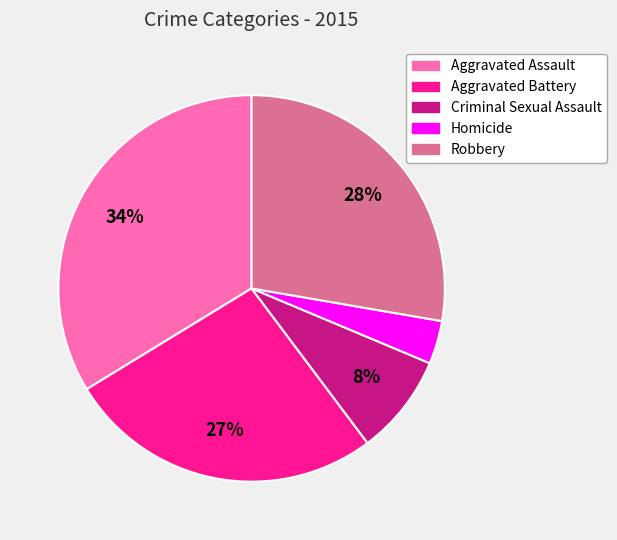

Rank the categories by value from lowest to highest.

Homicide, Criminal Sexual Assault, Aggravated Battery, Robbery, Aggravated Assault